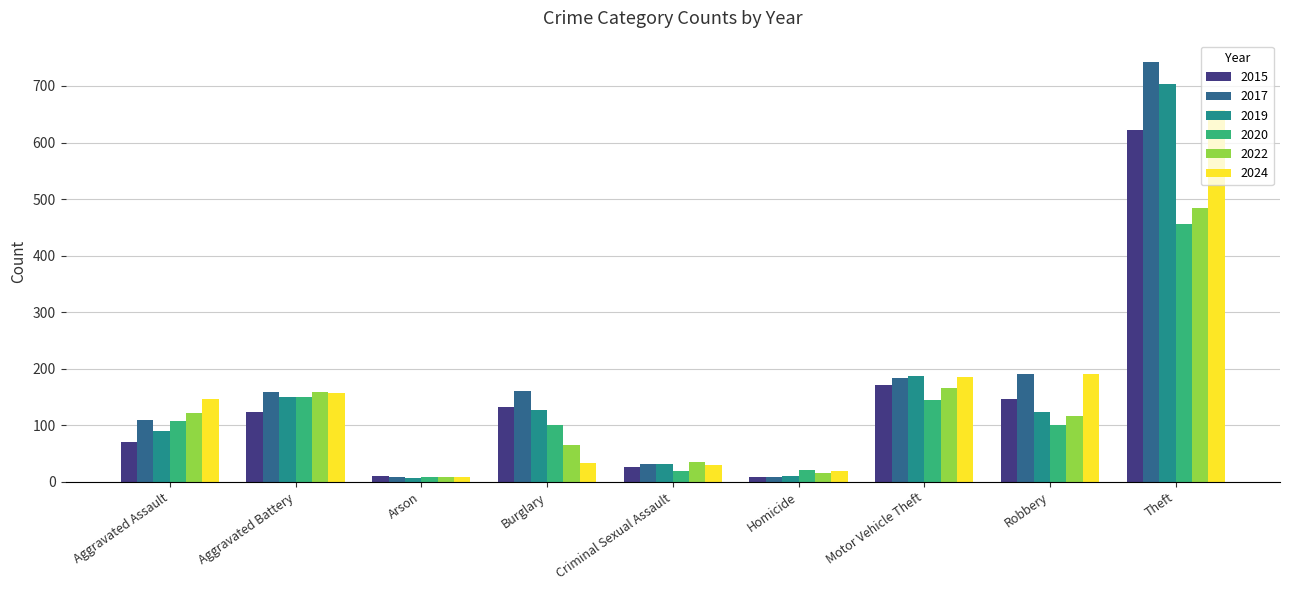

How many distinct data groups are displayed?

6